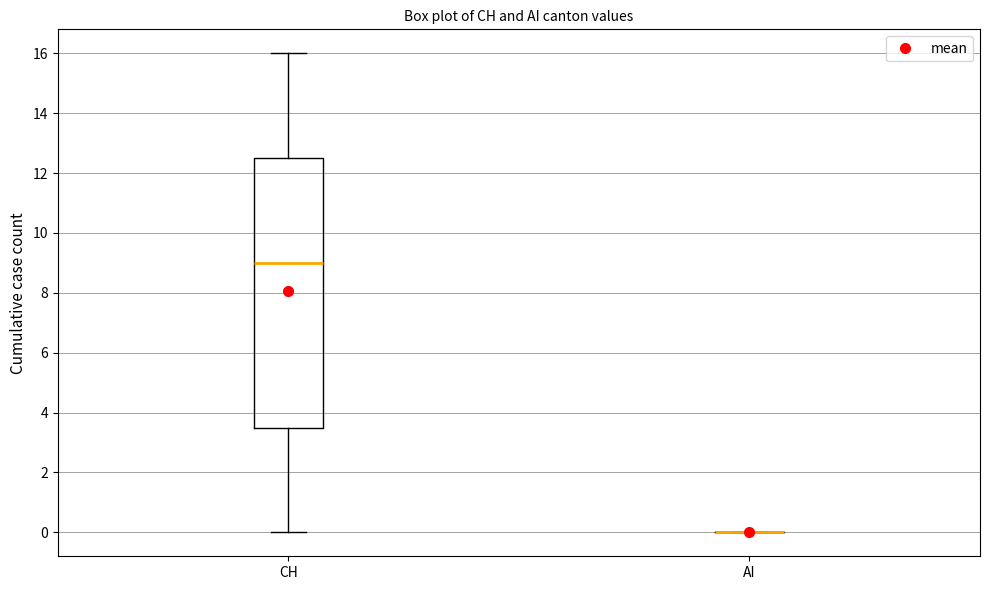

Reading left to right, read every box against the y-axis: the position of its median line, the range the box covers, and the ends of its whiskers. The values are not printed on the chart, so give them approximately, as read against the axis.

CH: median 9.0, box 3.6 to 12.6, whiskers 0.0 to 16.0
AI: box collapsed to a line at 0.0, whiskers 0.0 to 0.0